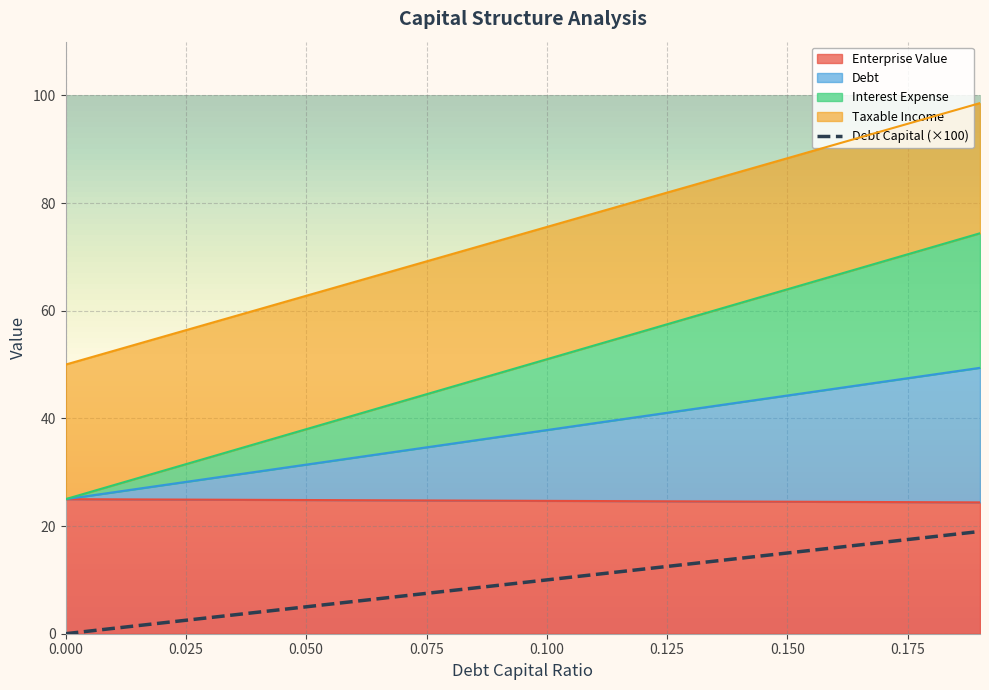

At how many categories does at least one series exceed 59?

16